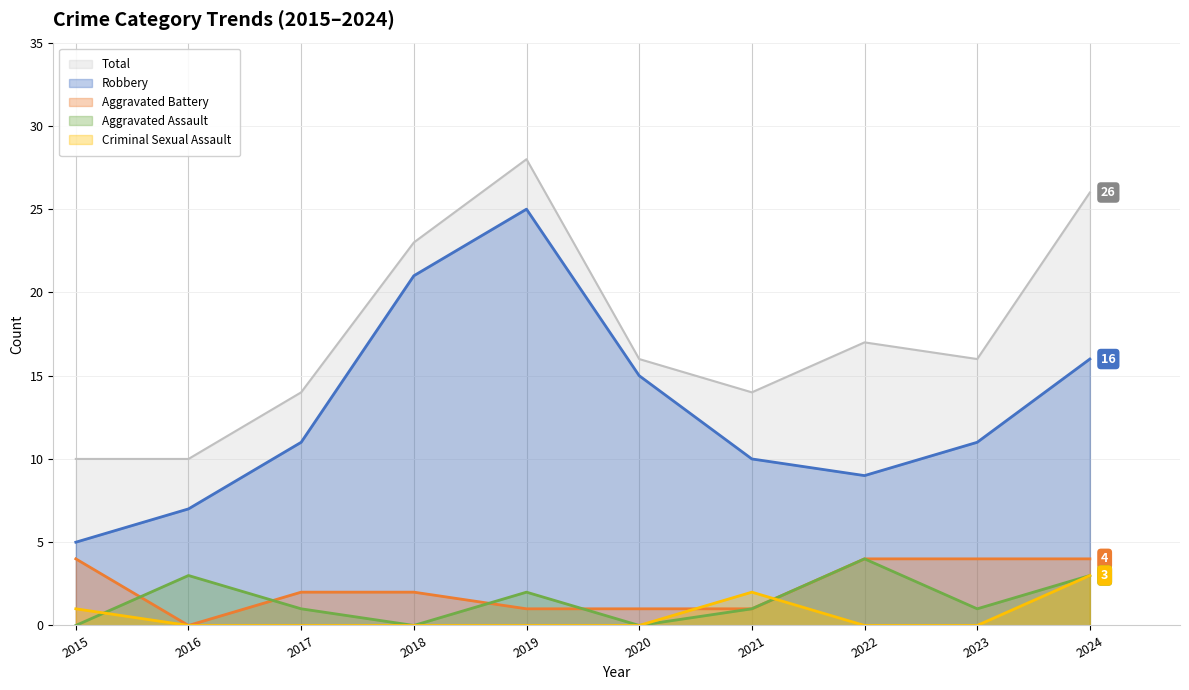

At which category is the sum across all series the highest?

2019